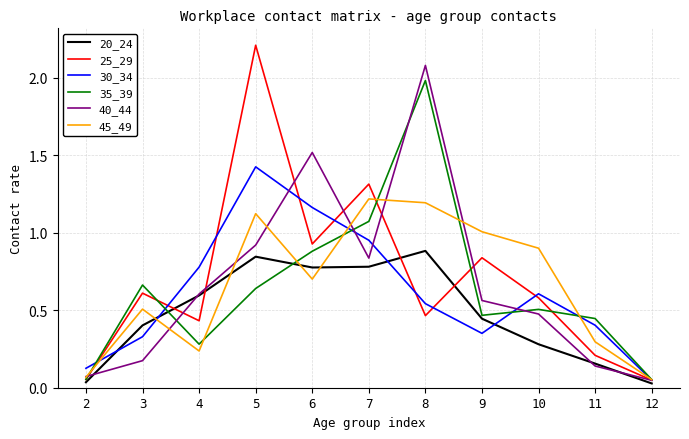

Is it true that 40_44 equals 0.0 at 2?

False